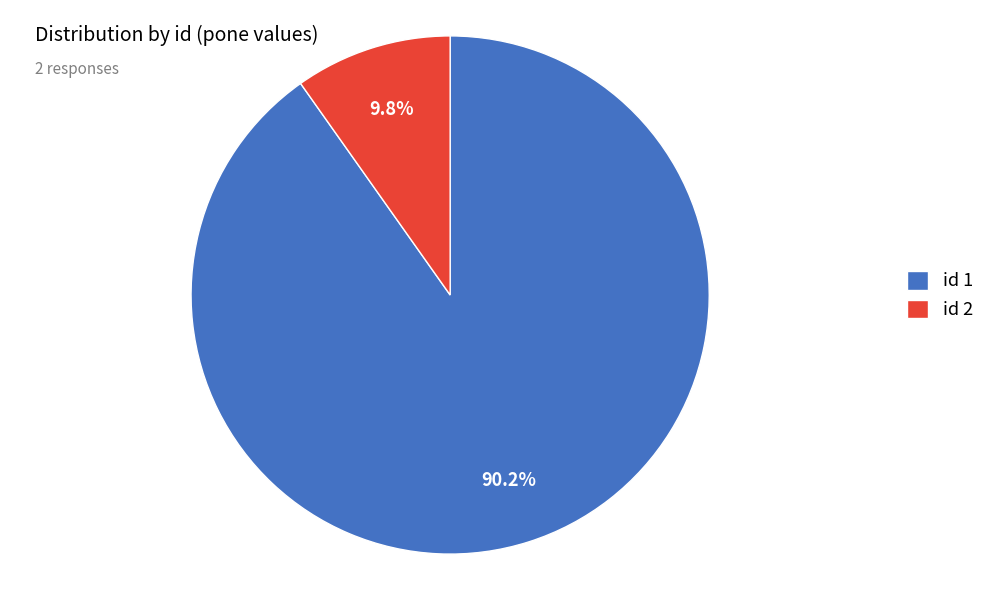

Which slice is the smallest?

id 2